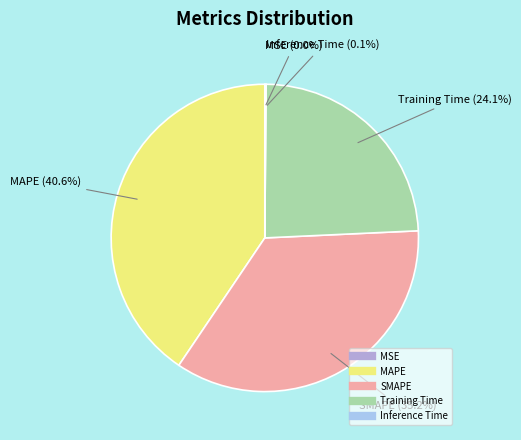

To the nearest percent, what percentage of the pie is Training Time?

24%